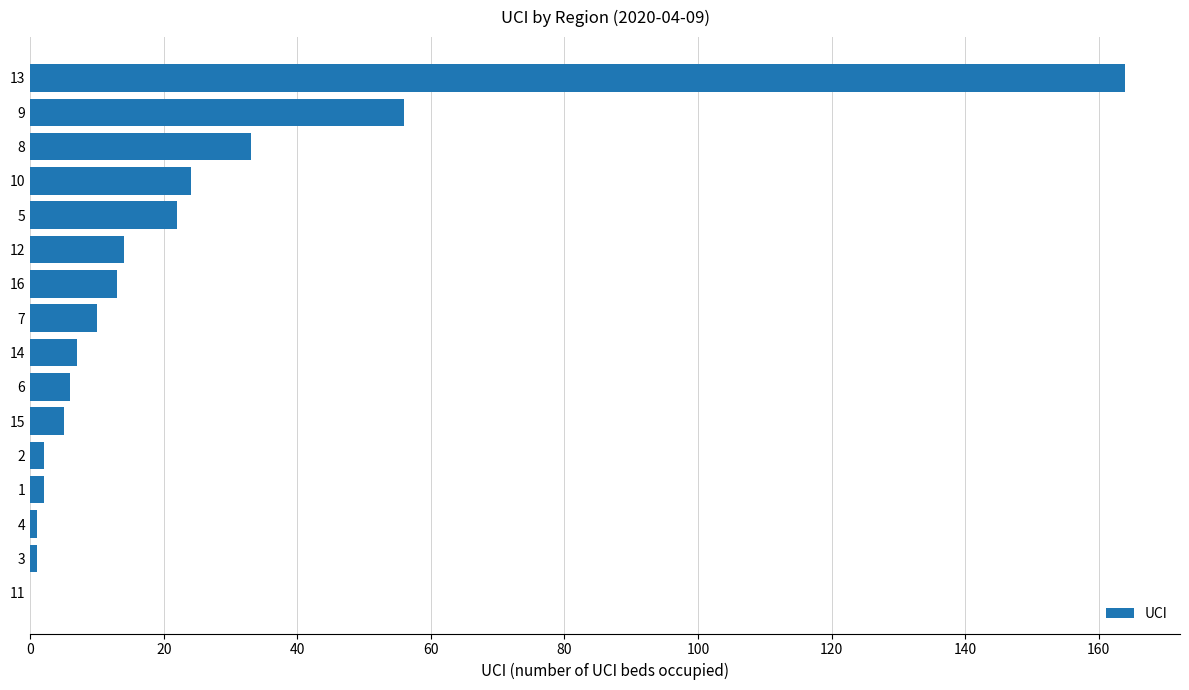

Is it true that the value at 12 is 14?

True